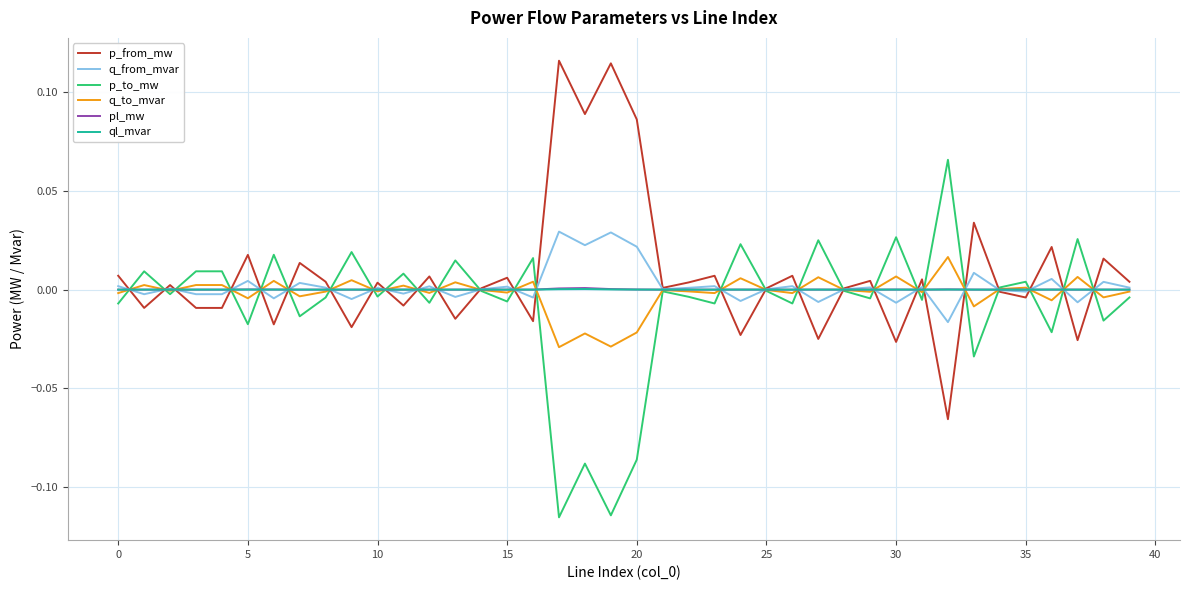

At how many categories does at least one series exceed 0?

40